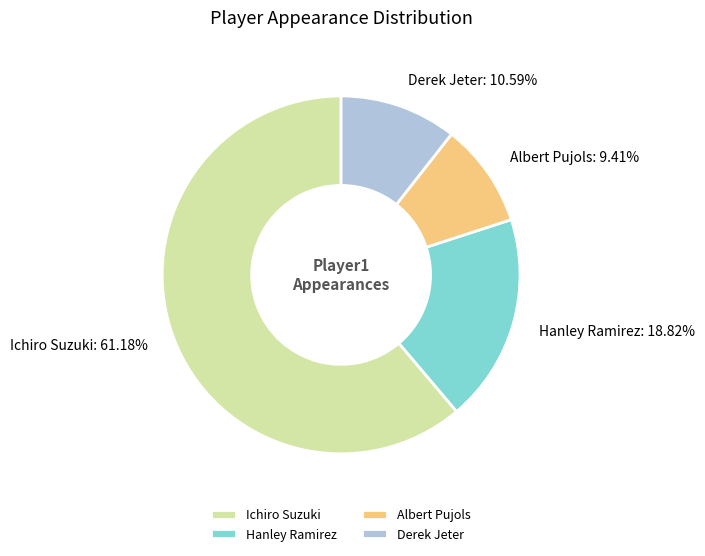

What percentage is the Ichiro Suzuki slice, to the nearest percent?

61%